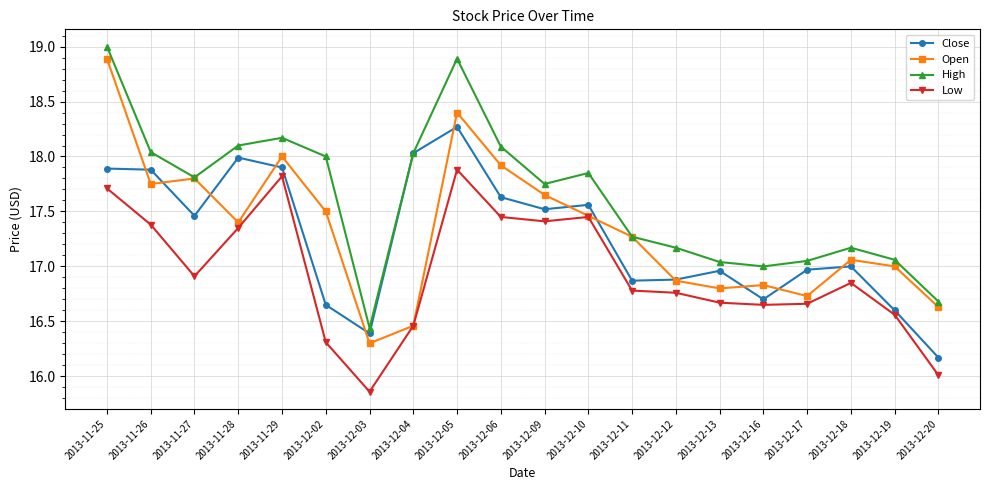

The Close series shows 27.2 at 2013-11-28. True or false?

False